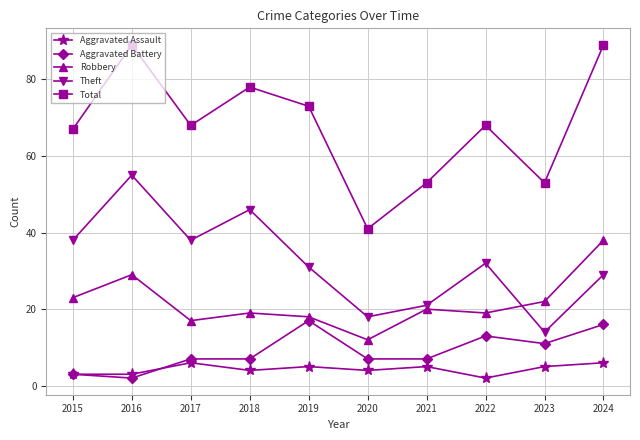

What are all the series names shown in the legend?

Aggravated Assault, Aggravated Battery, Robbery, Theft, Total